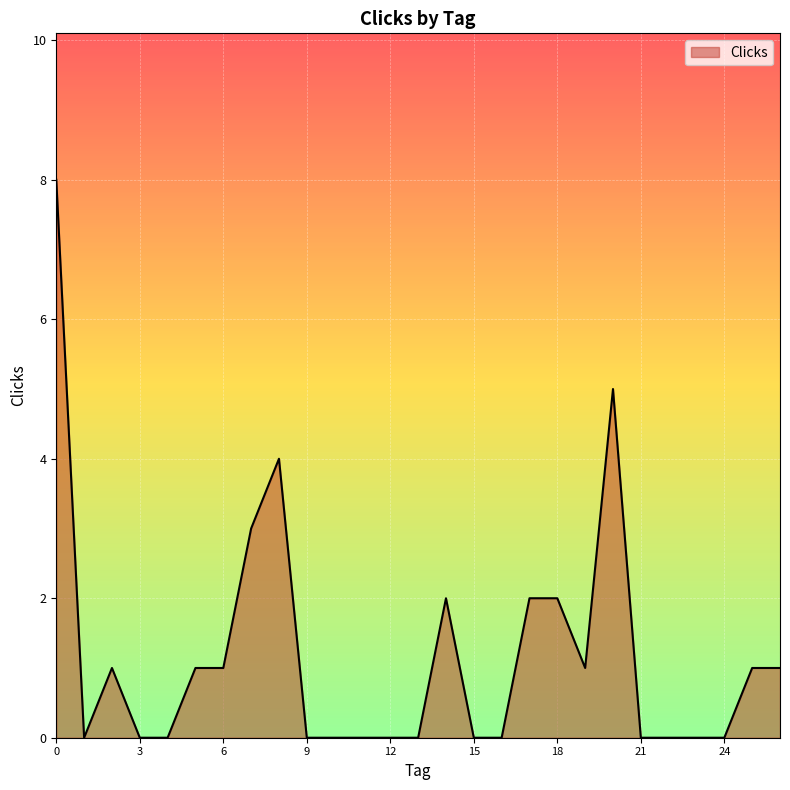

What is the difference between the maximum and minimum values?

8